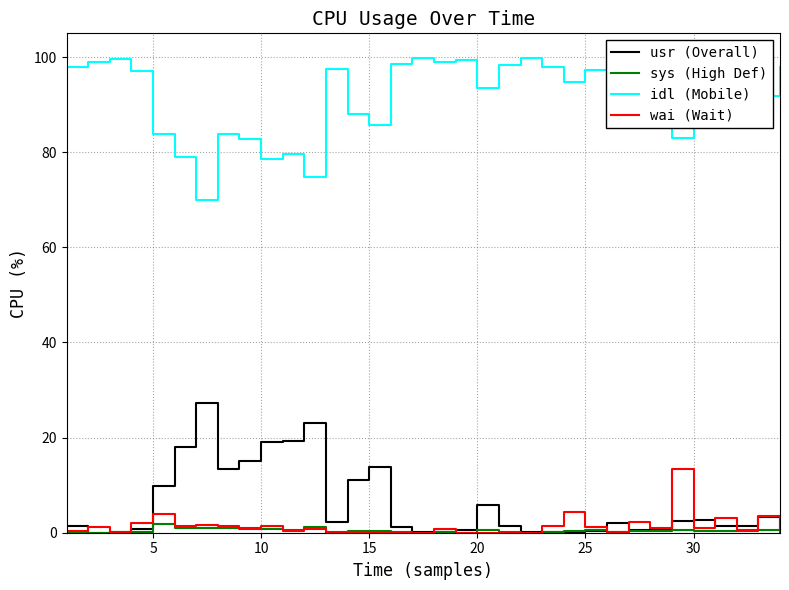

Does the chart have visible grid lines?

Yes